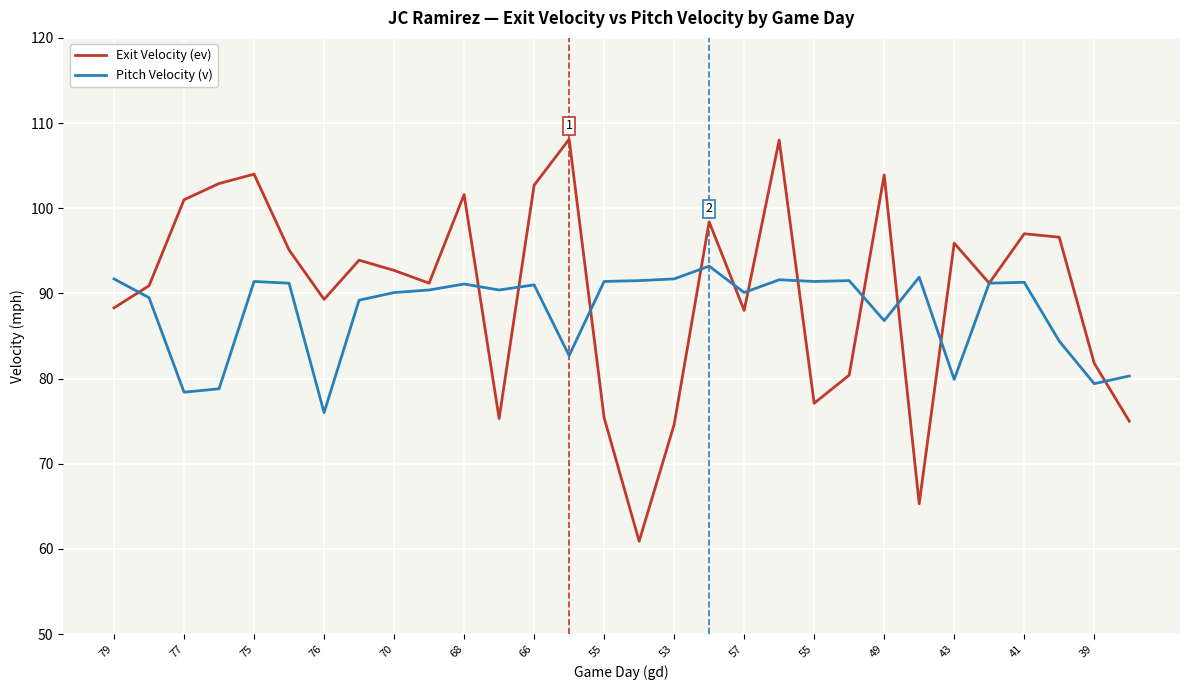

In Pitch Velocity (v), how many points are lower than both neighbors (excluding endpoints)?

9